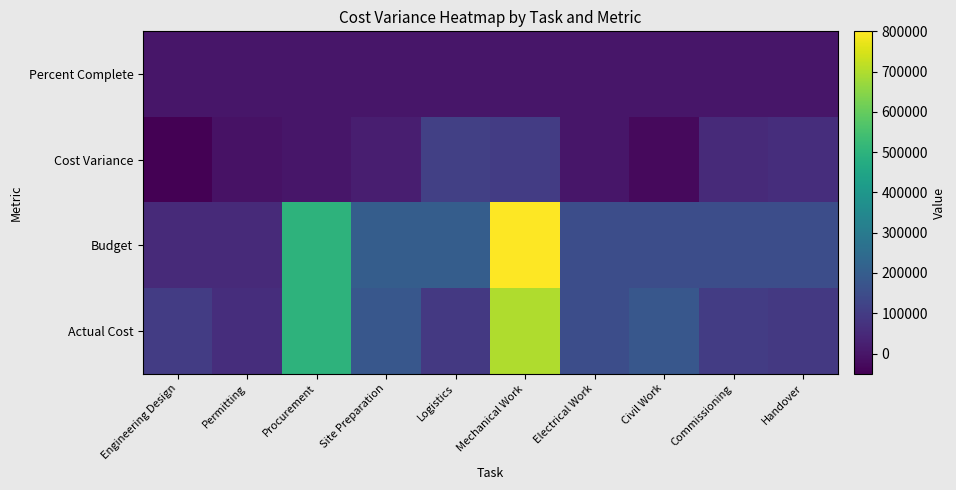

At how many categories does at least one series exceed 49761?

10